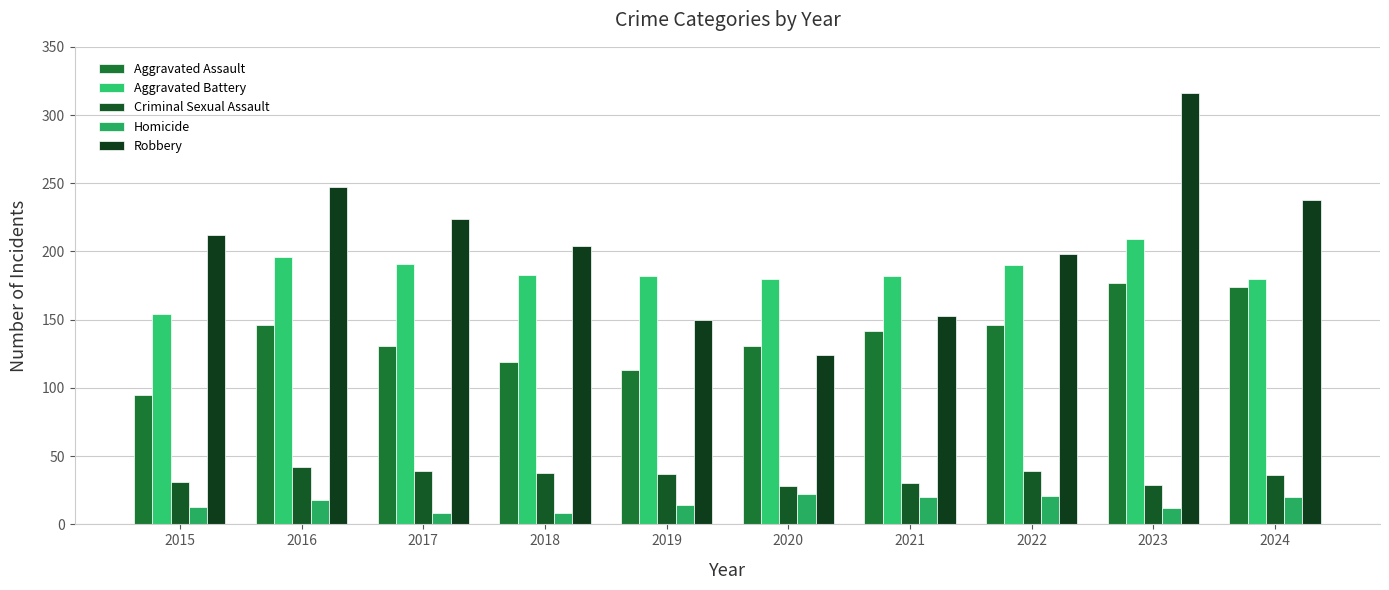

Which series has the largest range (max minus min)?

Robbery